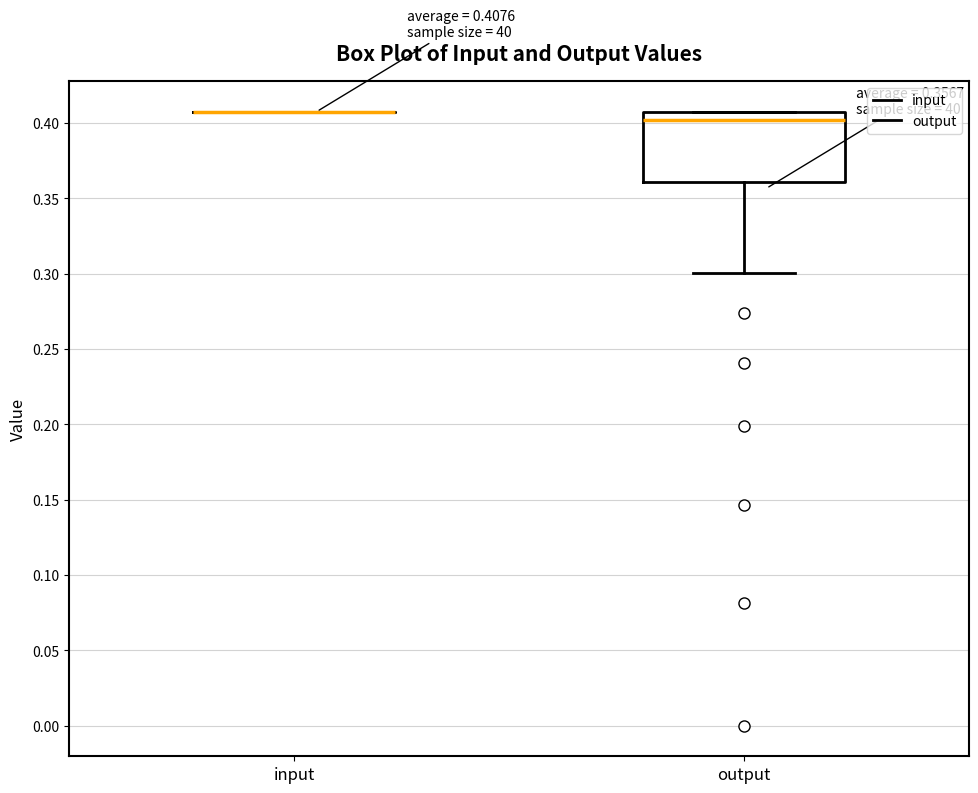

Which box is the tallest, from its lower edge to its upper edge?

output